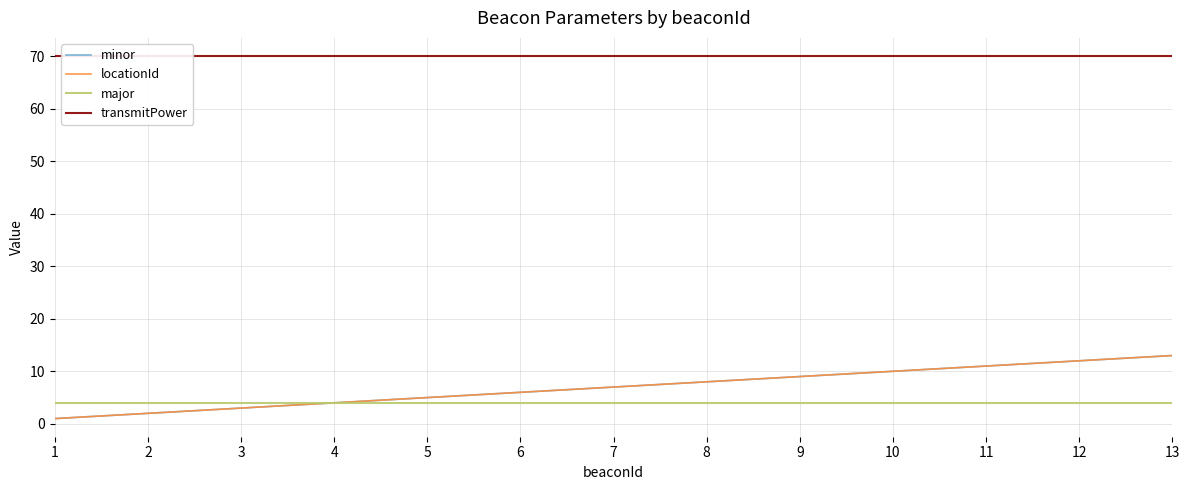

What is the value of the locationId point at the 13th from the left?

13